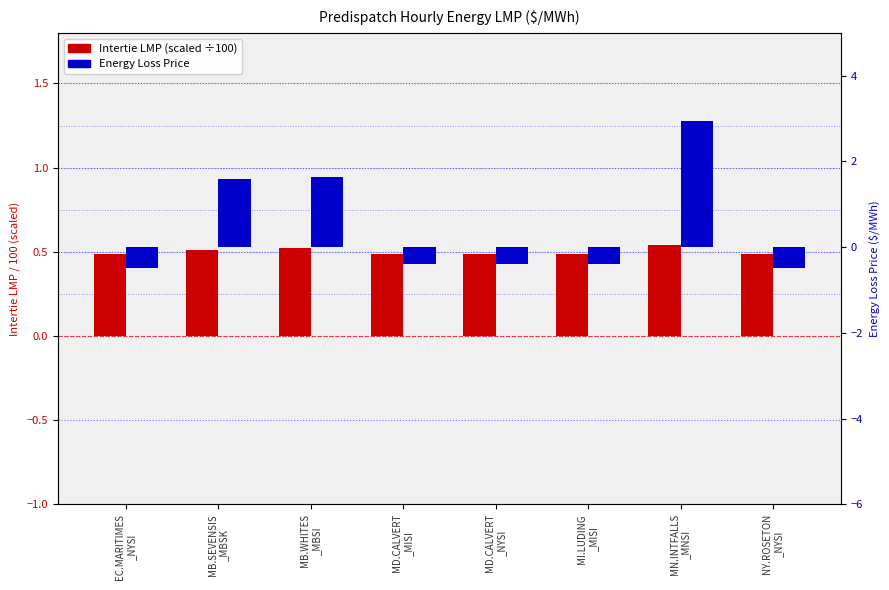

What is the difference between the highest and lowest values at MN.INTFALLS
_MNSI?

2.4